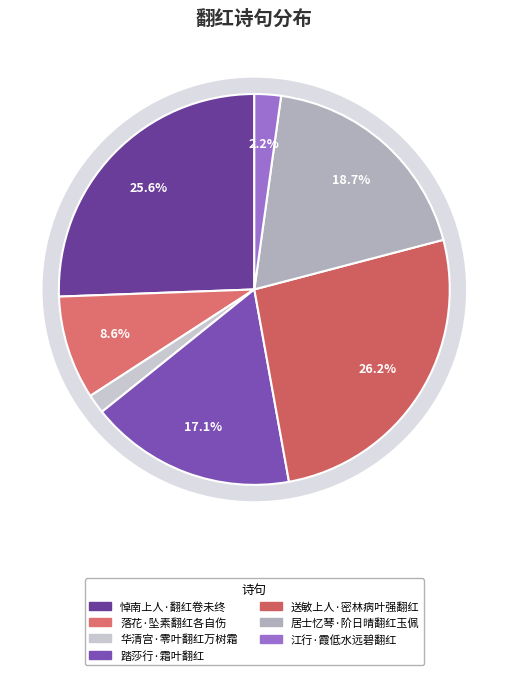

How many slices are in this pie chart?

7